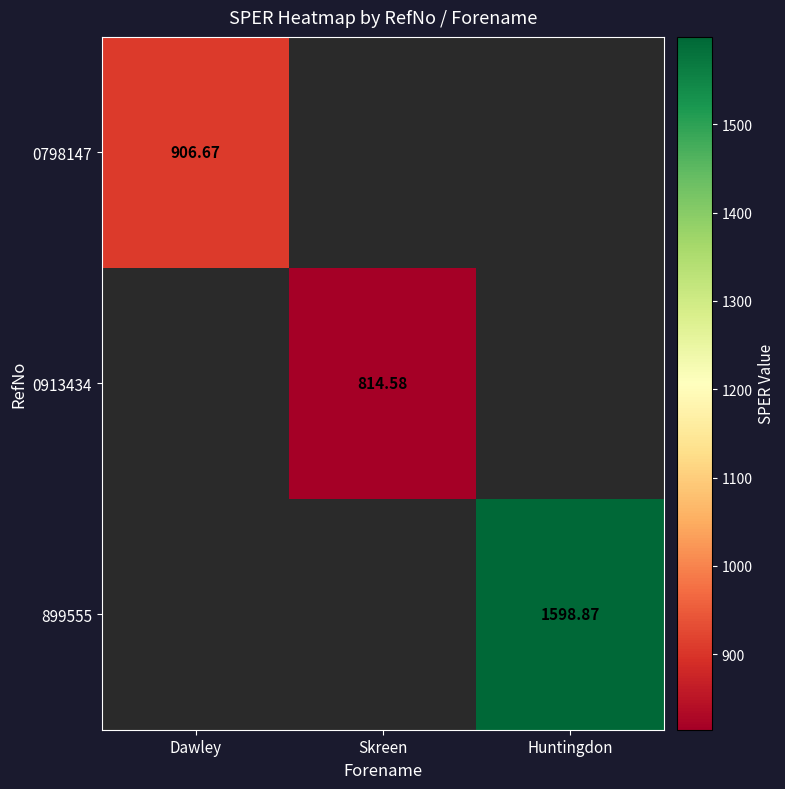

What is the maximum value shown in the chart?

1598.9